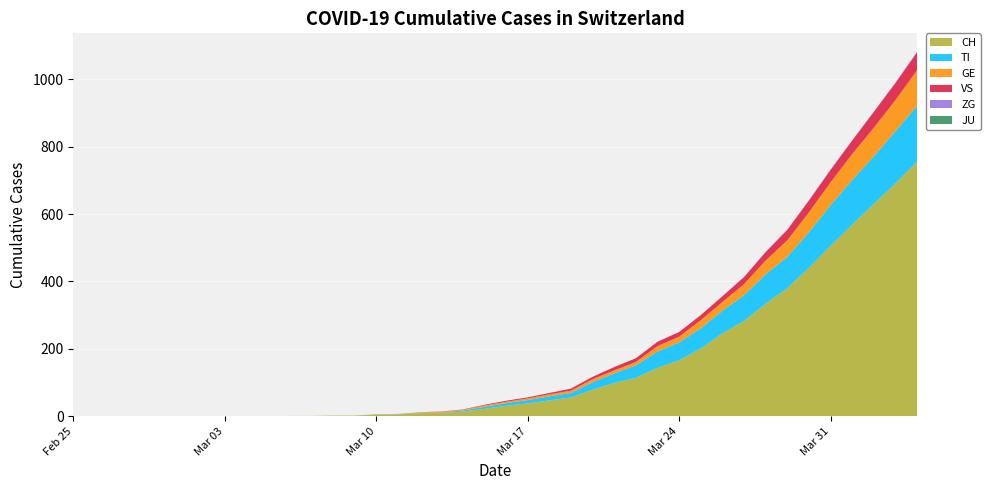

Reading left to right, transcribe all the data shown in this chart.

CH: 0	0	0	0	0	0	0	0	0	0	1	1	2	2	4	5	9	10	14	22	31	38	47	56	79	99	114	144	166	201	246	283	334	380	441	506	569	630	691	756
TI: 0	0	0	0	0	0	0	0	0	0	0	0	0	0	1	1	1	1	3	6	8	10	12	13	22	28	37	48	53	60	67	76	87	93	105	120	132	141	155	165
GE: 0	0	0	0	0	0	0	0	0	0	0	0	0	0	1	1	2	2	2	4	4	5	6	7	9	9	10	16	17	24	26	33	41	49	59	68	77	85	92	106
JU: 0	0	0	0	0	0	0	0	0	0	0	0	0	0	0	0	0	0	0	0	0	0	0	0	0	0	0	0	0	0	0	0	0	0	0	0	0	0	0	0
VS: 0	0	0	0	0	0	0	0	0	0	0	0	0	0	0	0	0	1	1	2	3	3	4	6	7	10	11	13	14	15	17	21	25	31	35	37	40	47	51	53
ZG: 0	0	0	0	0	0	0	0	0	0	0	0	0	0	0	0	0	0	0	0	0	0	0	0	0	0	0	0	0	0	0	0	1	1	1	1	1	1	1	2